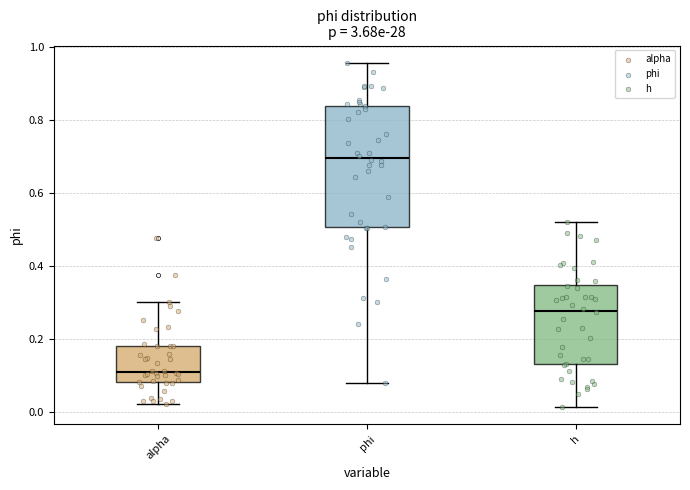

Which box has the highest median line?

phi